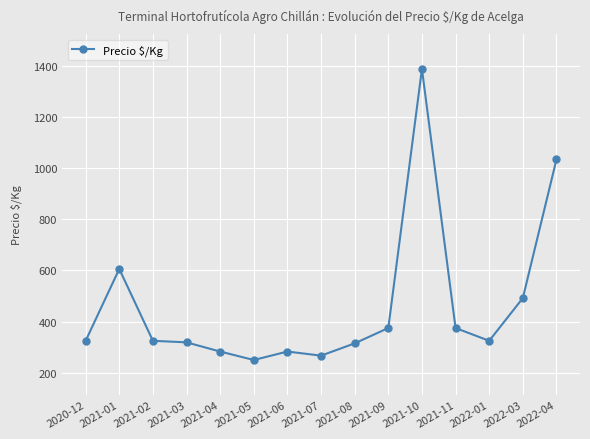

Where is the data nearest to the value 819?

2021-01